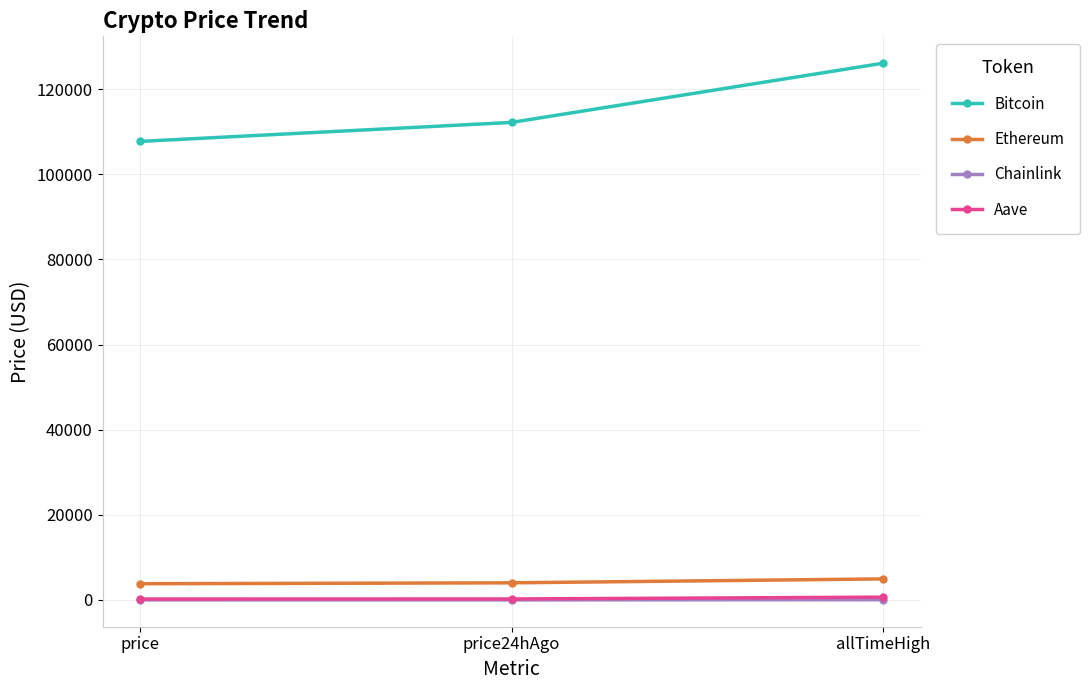

Which series has the largest range (max minus min)?

Bitcoin